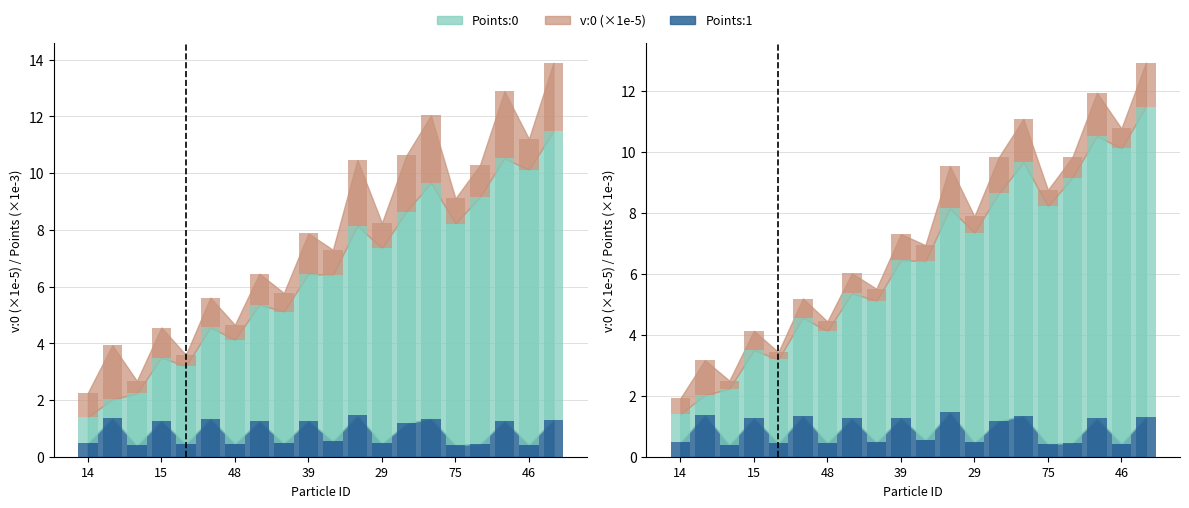

Which series has the largest total across all categories?

Points:0